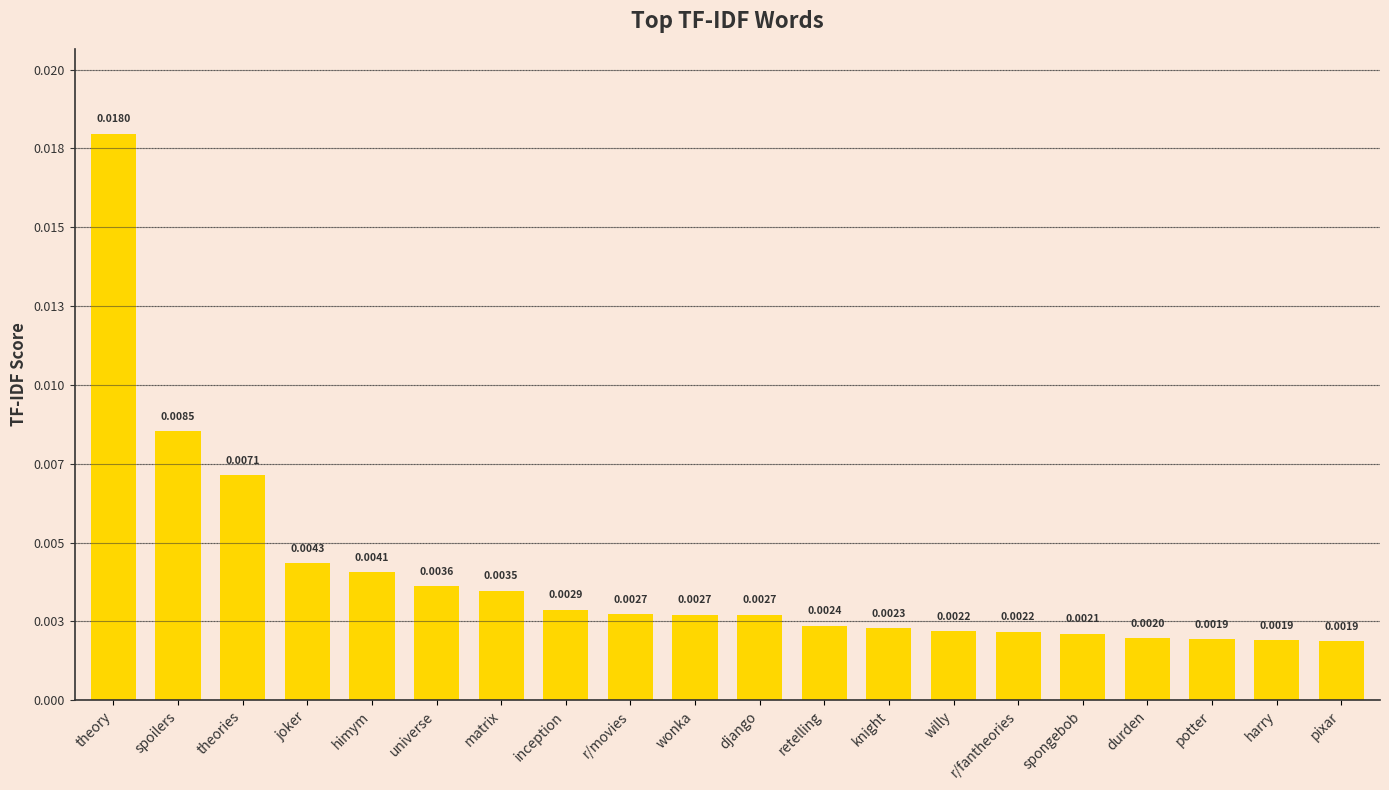

Between django and theories, which is larger?

theories